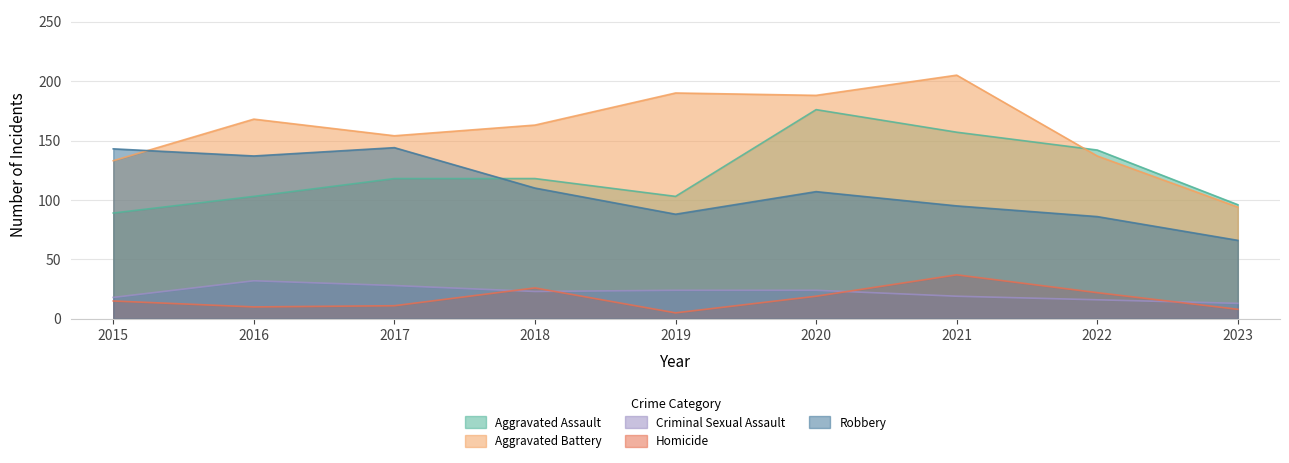

Does the chart display data point markers on the line(s)?

No